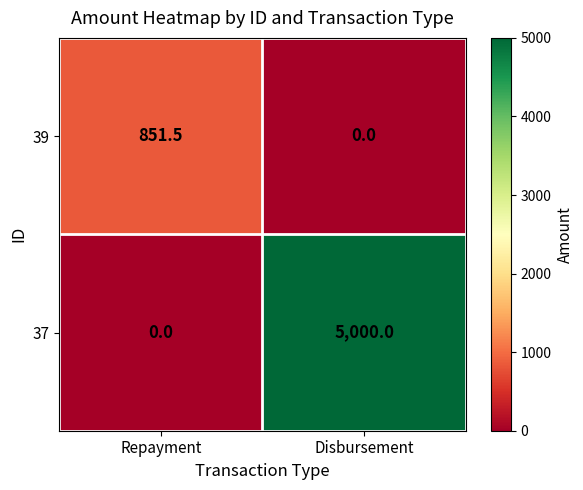

What is the difference between the maximum and minimum values in the 39 series?

851.5